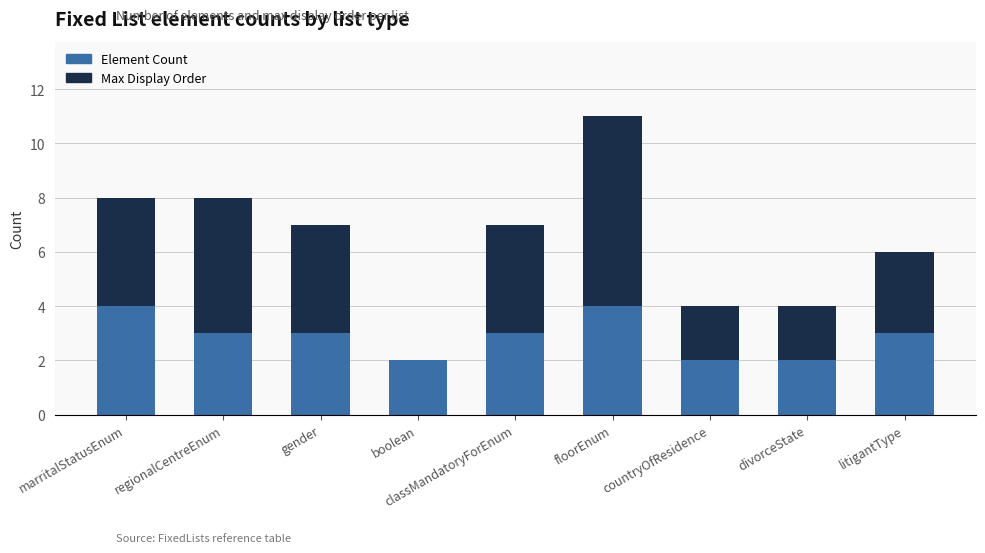

What is the highest value of the Element Count series?

4